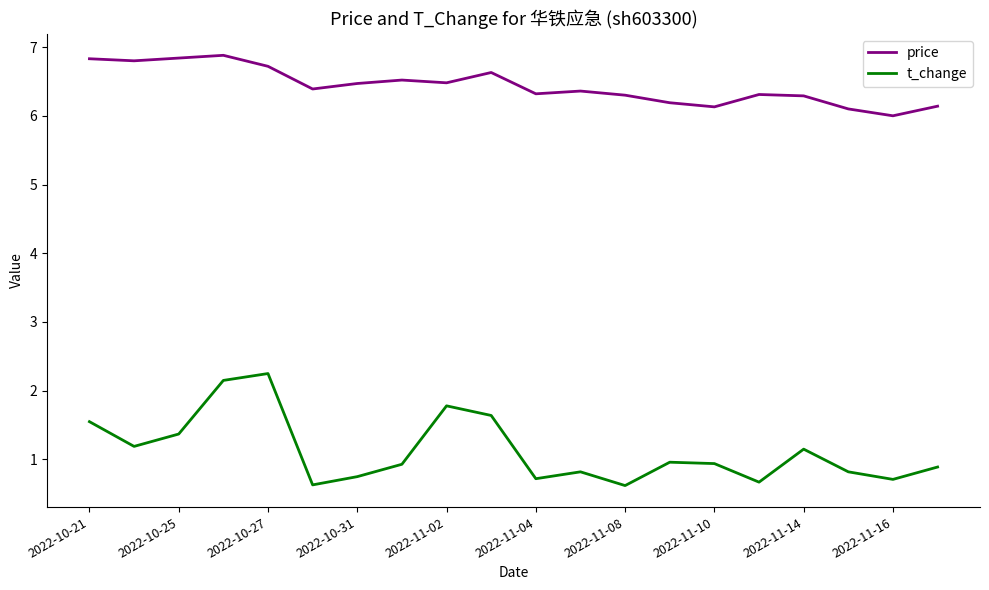

What is the maximum value for price?

6.9